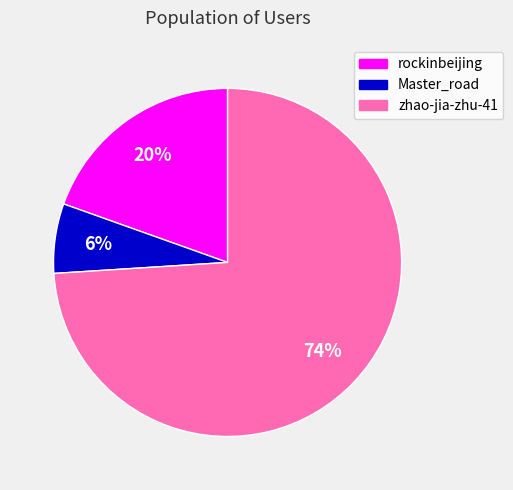

To the nearest percent, what is the average slice percentage?

33%